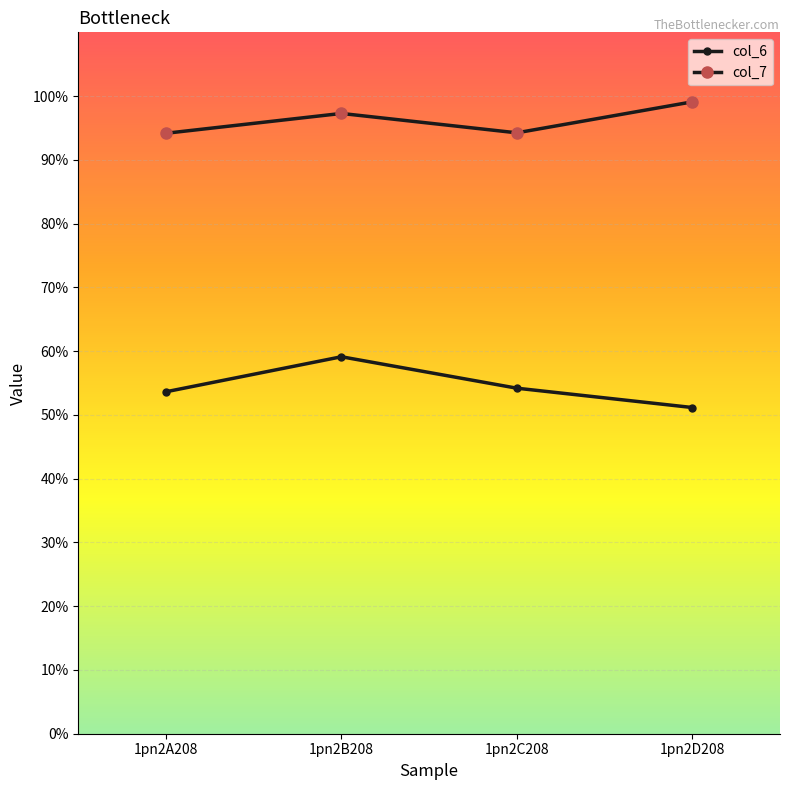

Which series changed the most between 1pn2A208 and 1pn2D208?

col_7